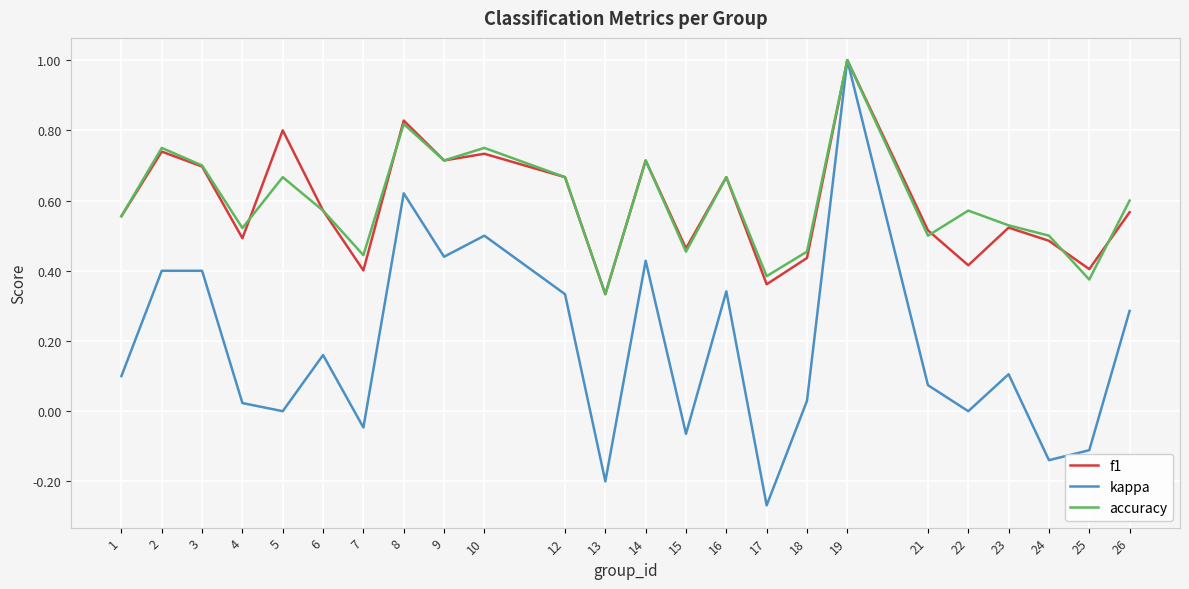

What is the total value across all series at 2?

1.9